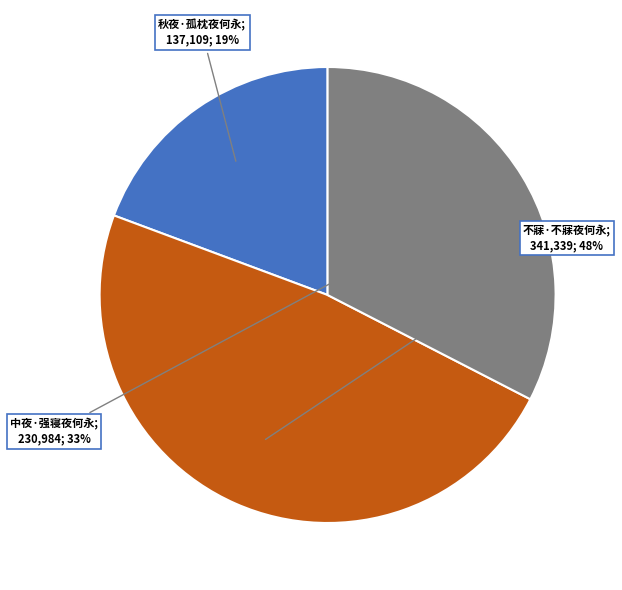

To the nearest percent, what is the difference between the largest and smallest slice percentages?

29%